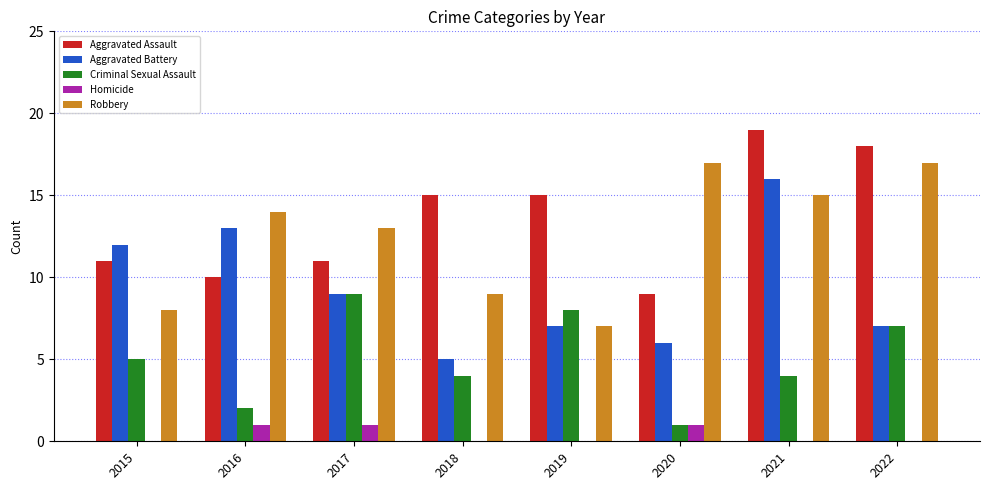

At which category is the sum across all series the highest?

2021